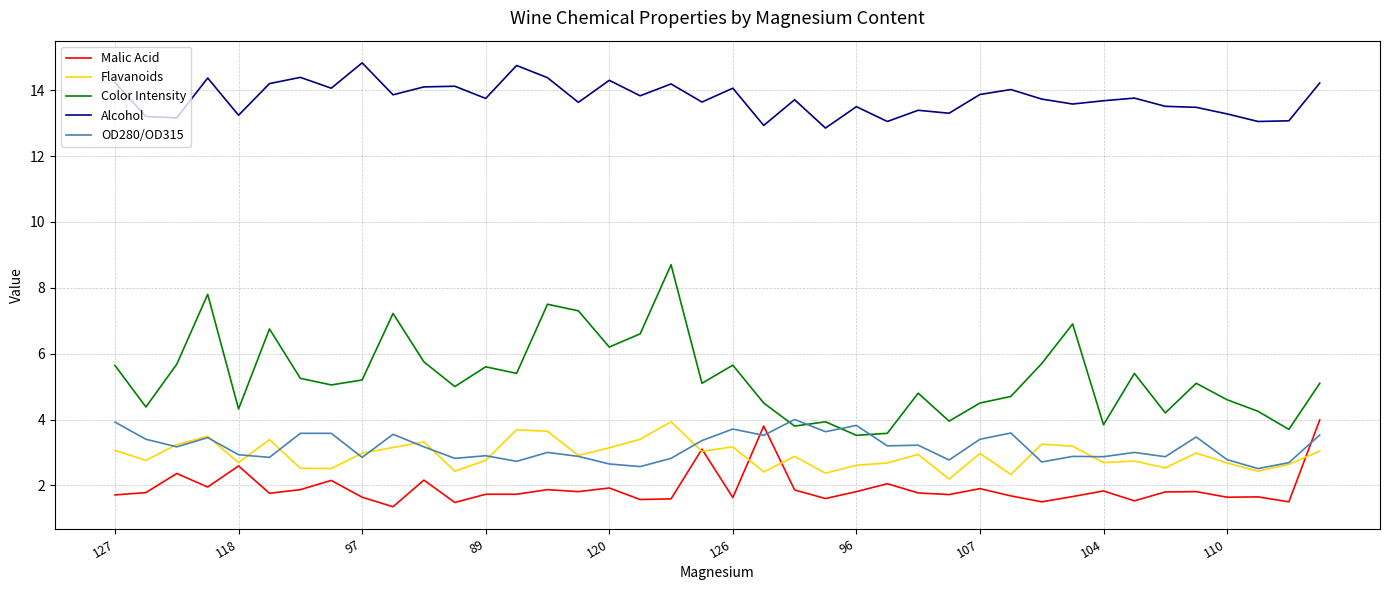

Which series has the largest total across all categories?

Alcohol